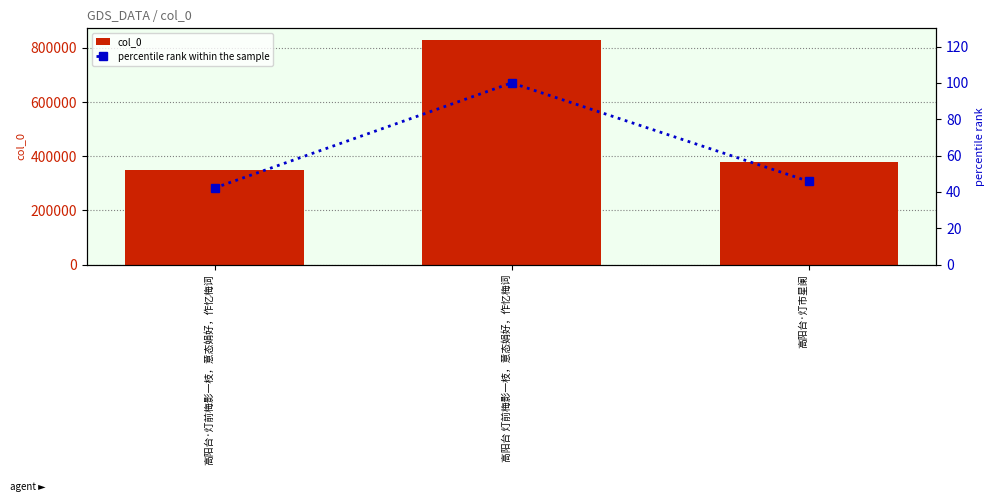

Between 高阳台 灯前梅影一枝，意态娟好，作忆梅词 and 高阳台·灯市星阑, which is larger?

高阳台 灯前梅影一枝，意态娟好，作忆梅词